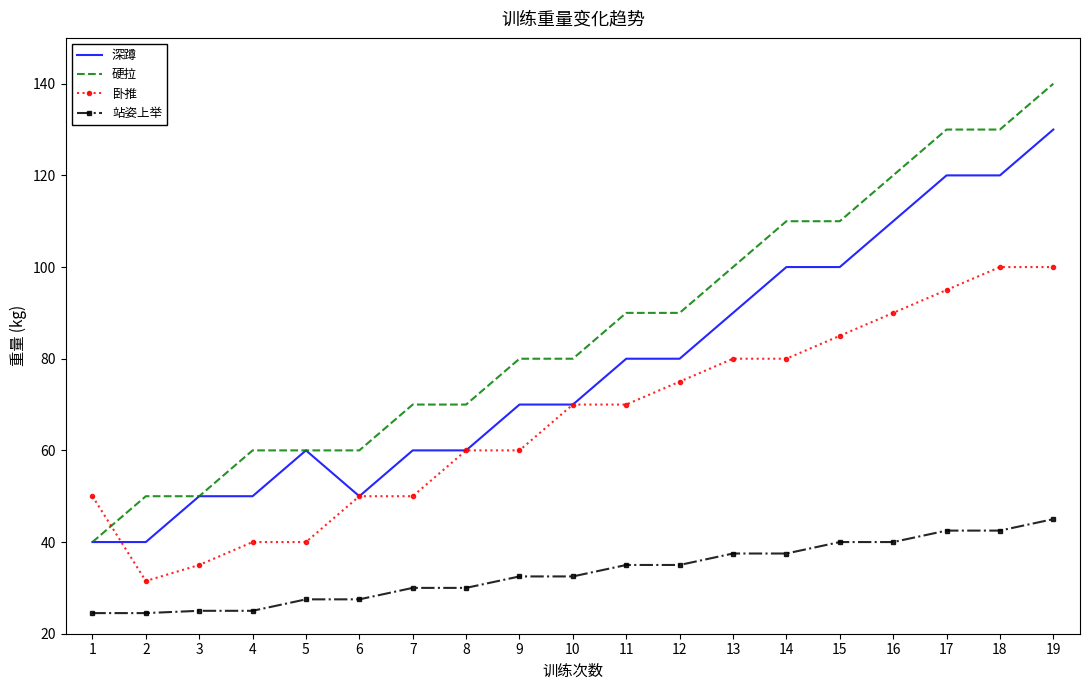

Is the value of 卧推 at 10 greater than the value of 深蹲 at 4?

Yes